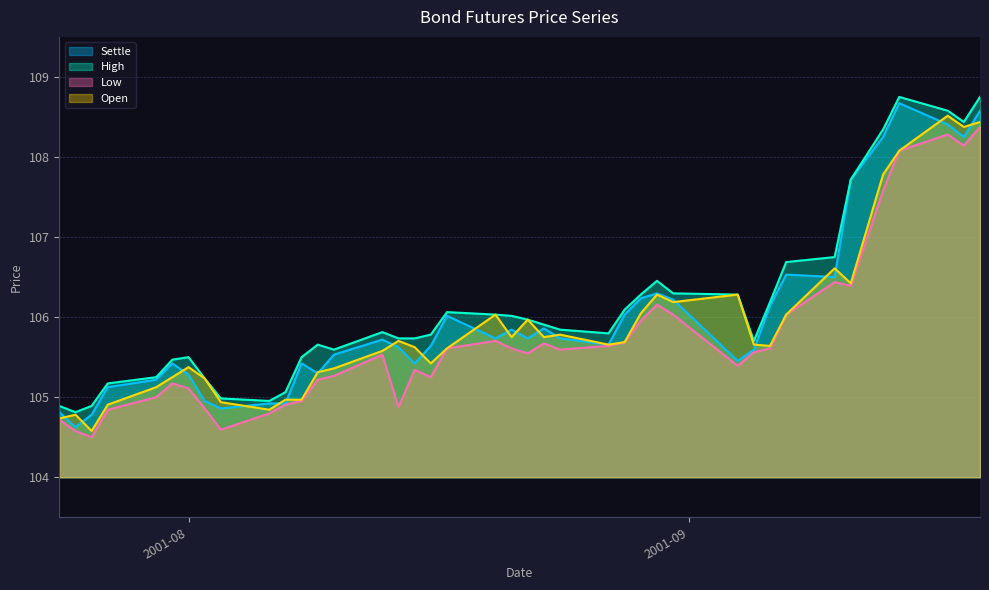

Where is High nearest to the value 106?

2001-08-21